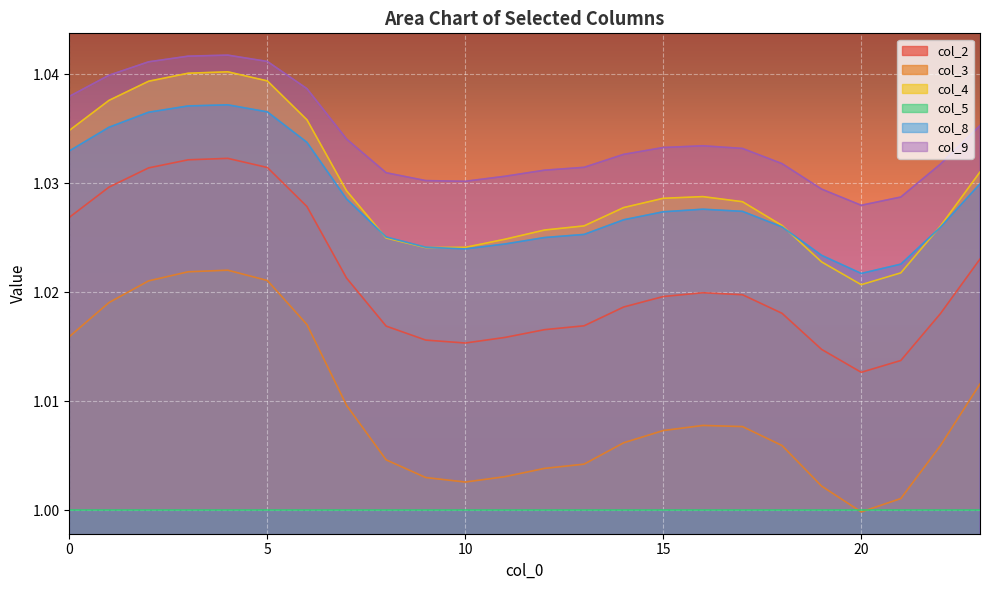

Where is the first local minimum for col_8?

10